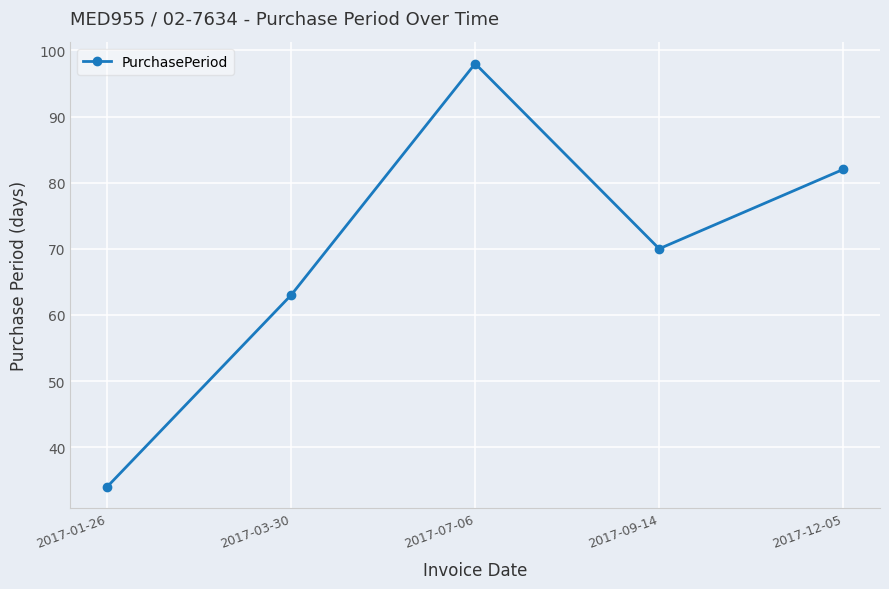

True or false: the data shows 82 at 2017-12-05.

True